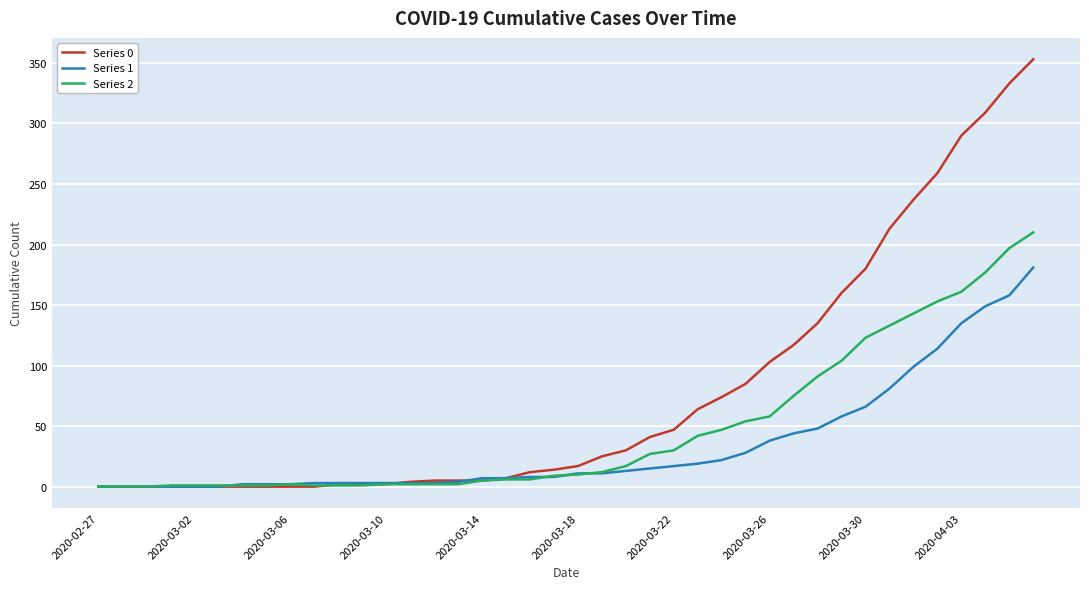

Which series has the largest total across all categories?

Series 0